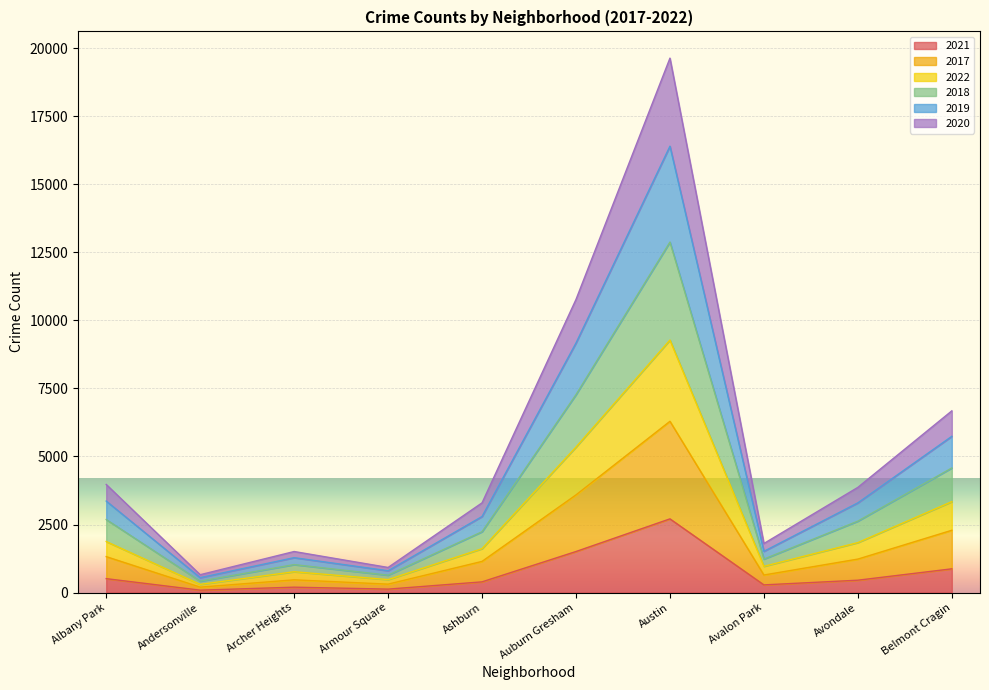

List the series in order of their overall mean, lowest first.

2021, 2017, 2022, 2020, 2019, 2018